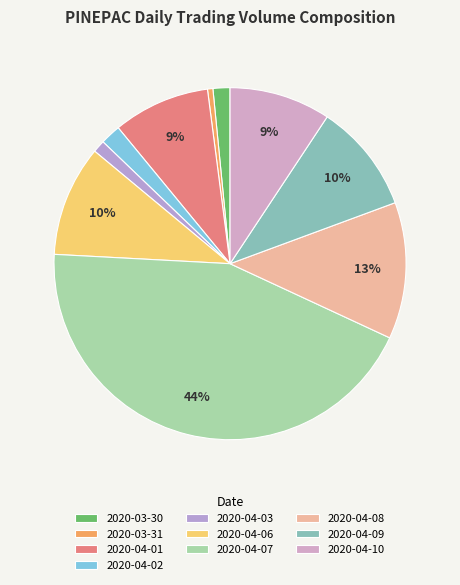

Combined, what portion of the pie is 2020-04-02 and 2020-04-06?

12.1%